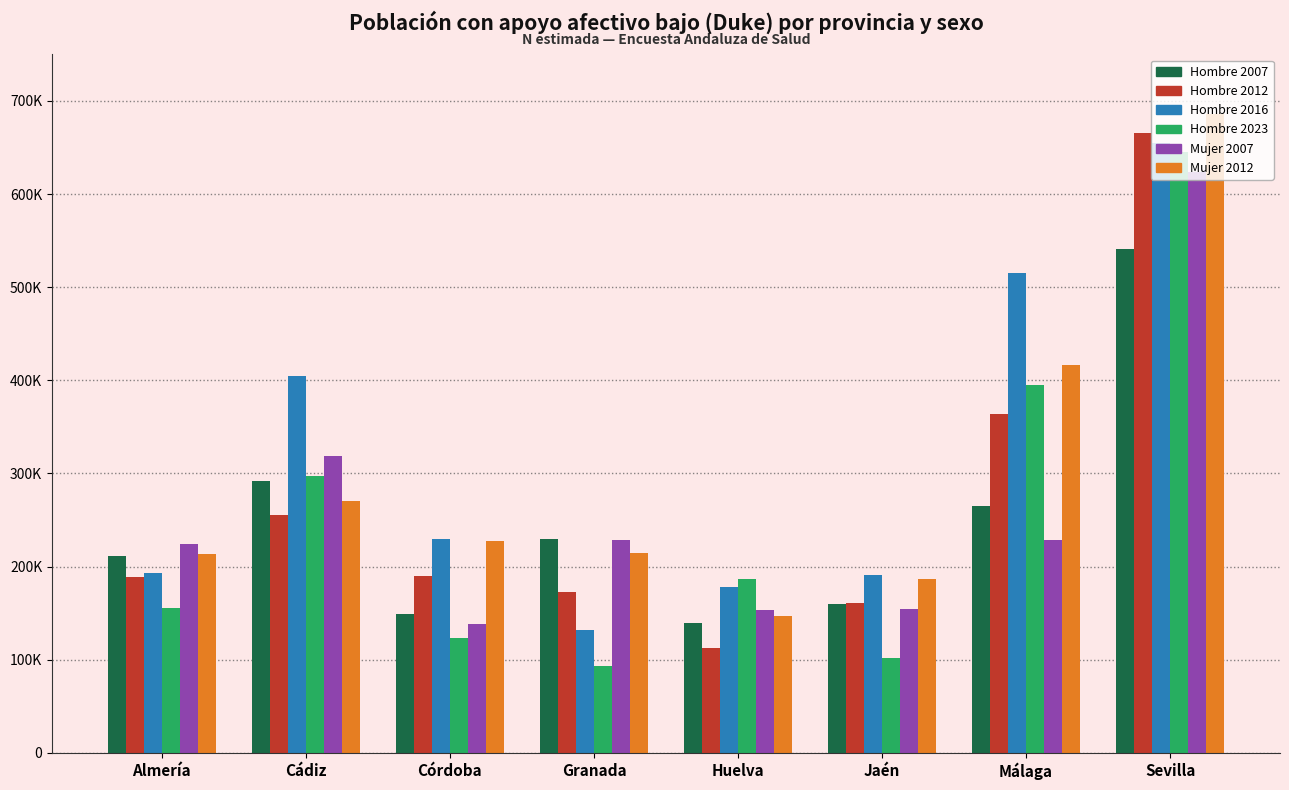

Are the bars horizontal?

No